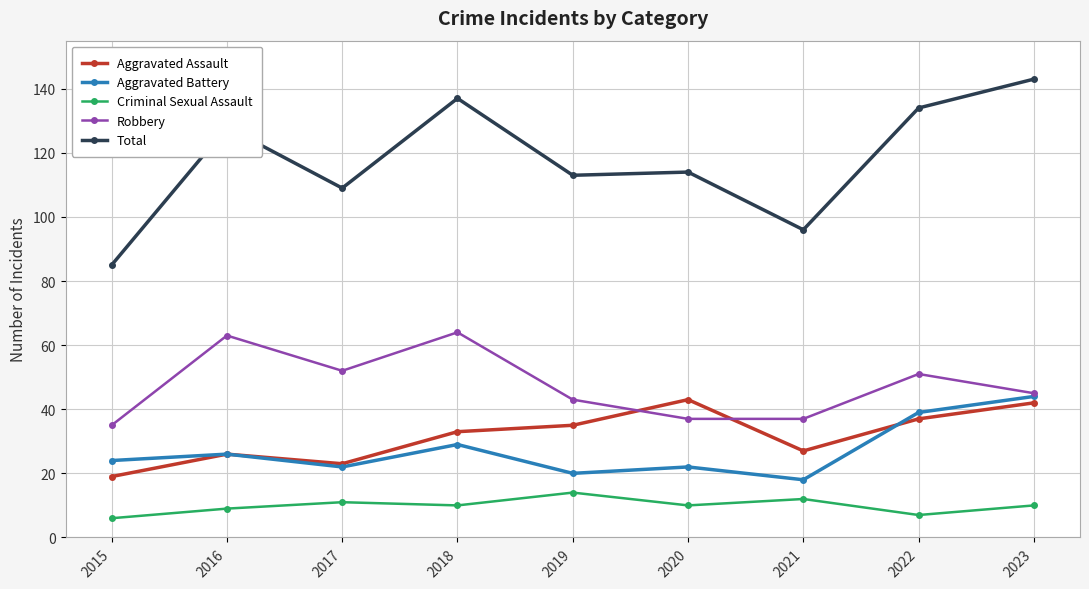

What is the average value of the Aggravated Battery series?

27